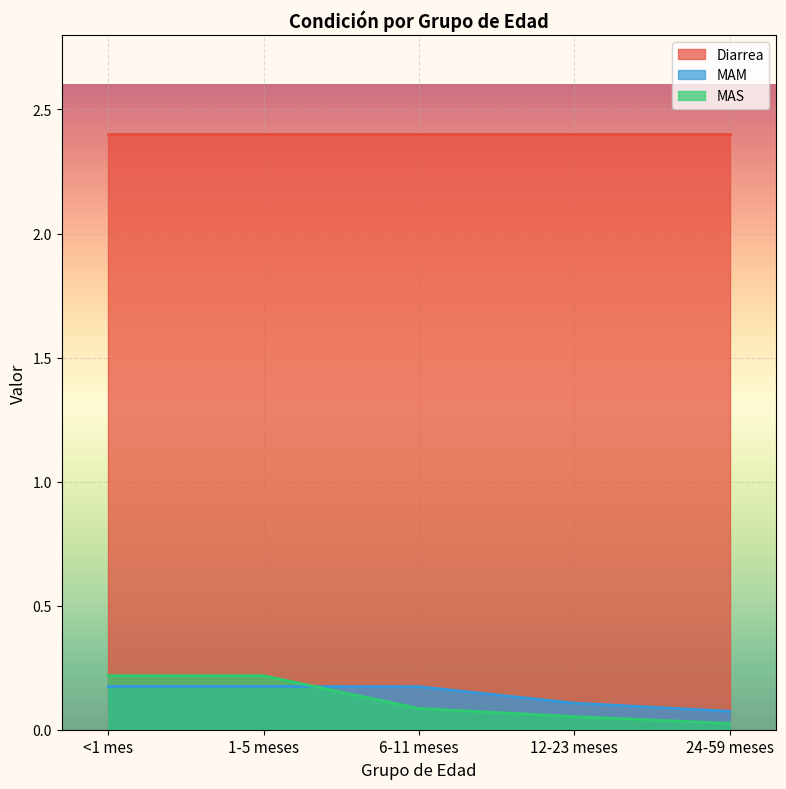

Which series changed the most between <1 mes and 6-11 meses?

MAS